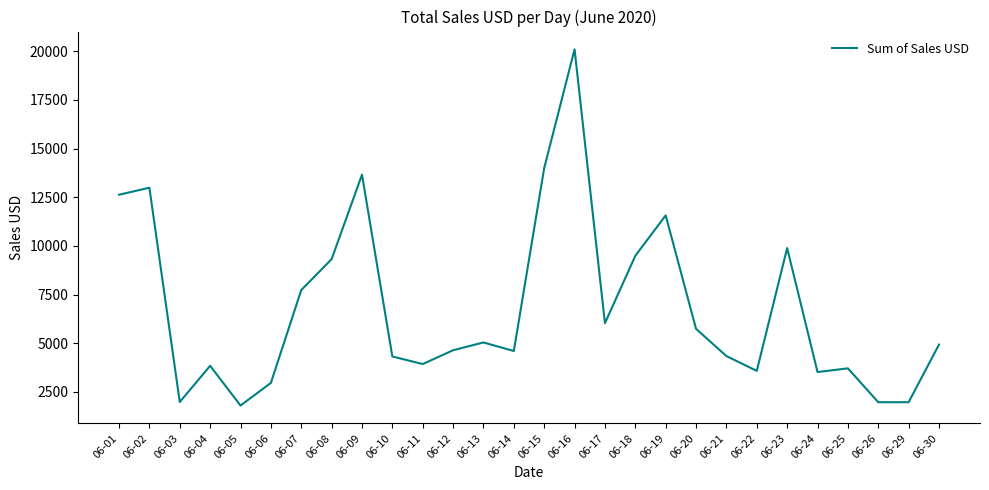

What is the difference between the second highest and minimum values?

12200